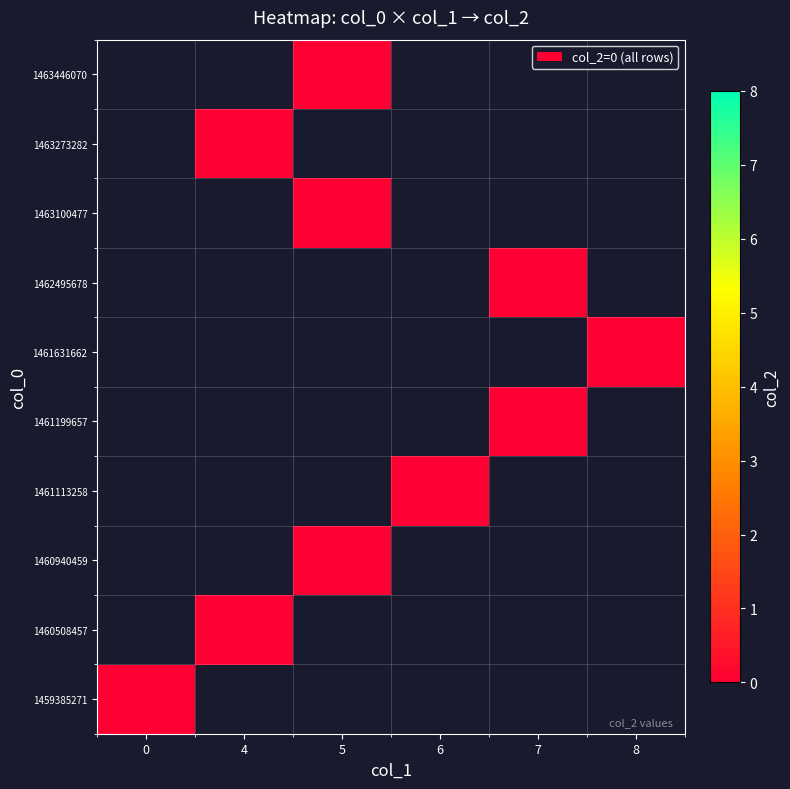

List the labels in order of col_2 value, smallest first.

0, 1, 2, 3, 4, 5, 6, 7, 8, 9